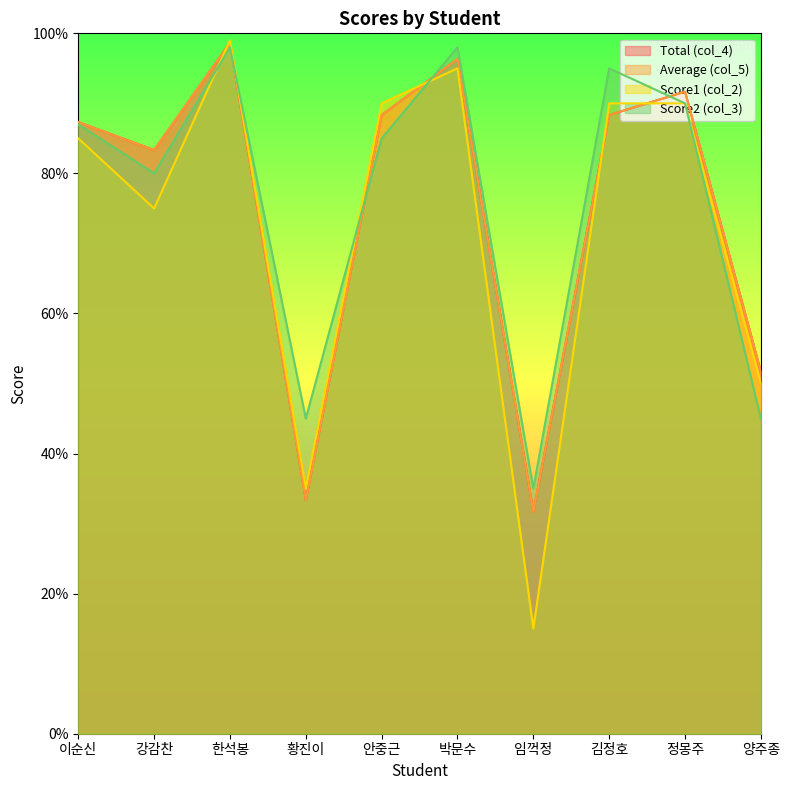

How many times do col_2 and col_3 cross each other?

4